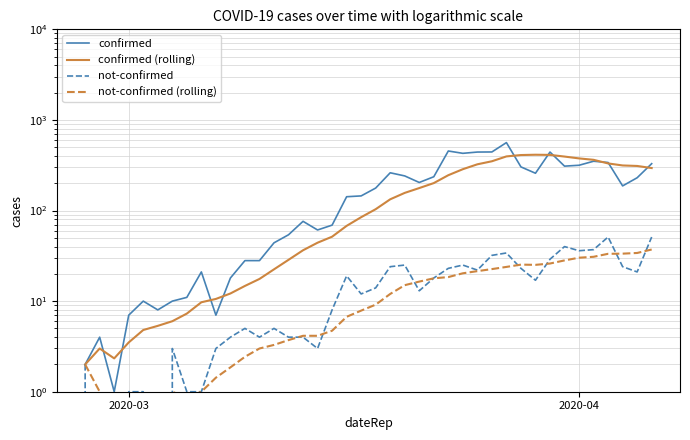

True or false: not-confirmed (rolling) has a value of 7.0 at 2020-04.

False